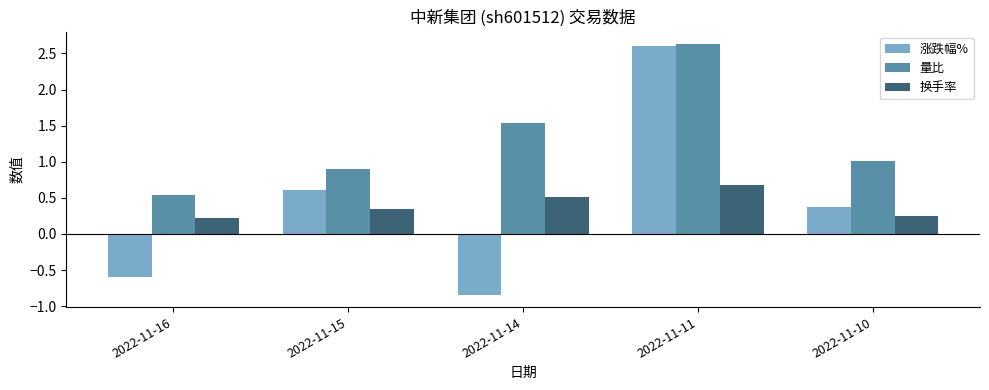

Count the 涨跌幅% values in the range 0 to 1.

2